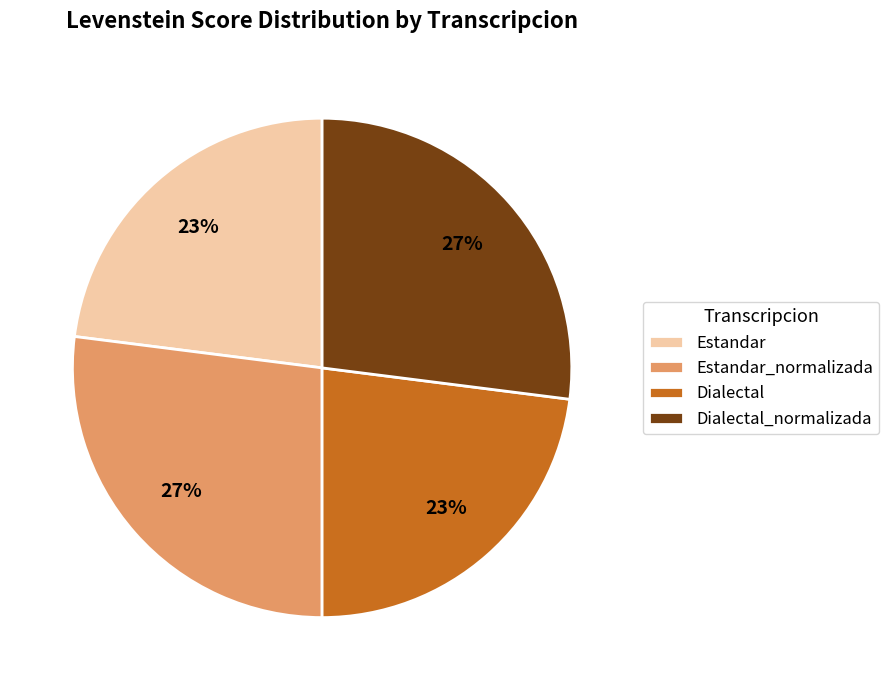

Approximately how many times larger is the value at Estandar compared to Estandar_normalizada?

0.9